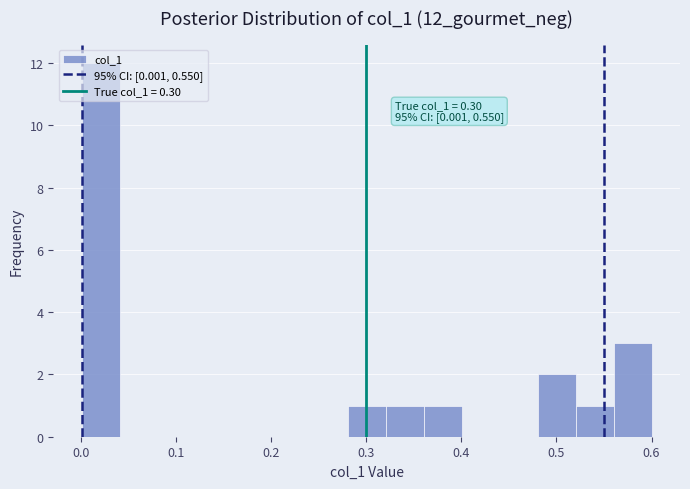

Read against the x-axis, roughly where is the centre of the tallest bar?

0.02